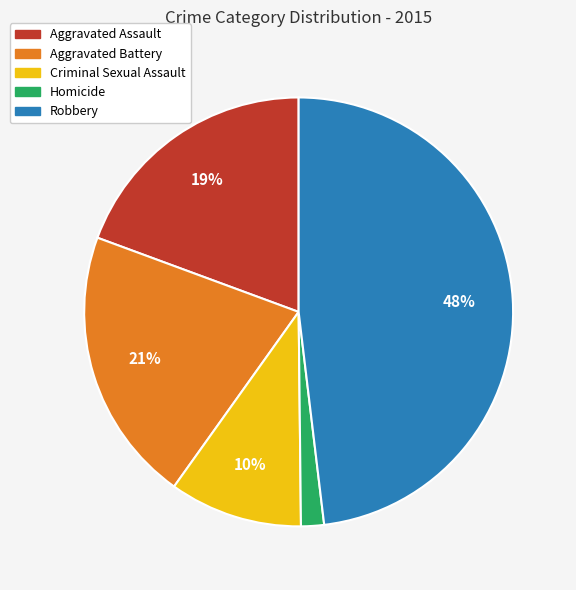

Which slice is the largest?

Robbery